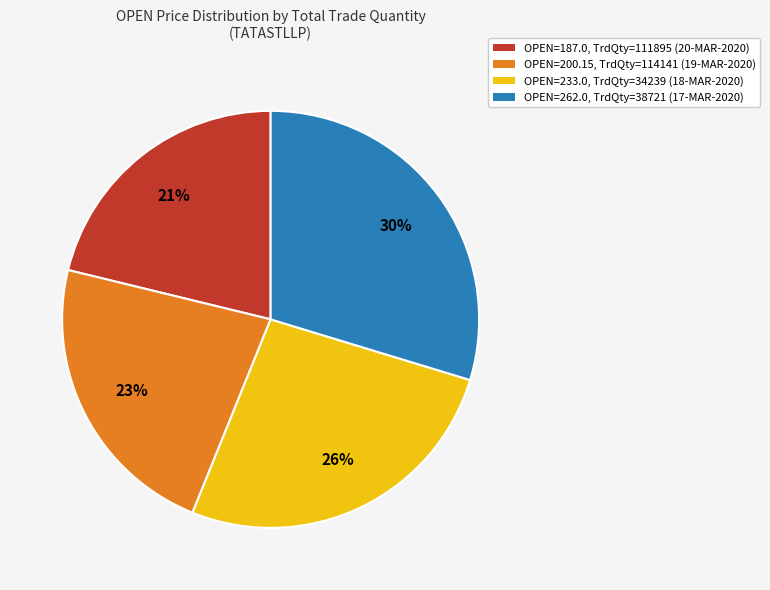

To the nearest percent, what is the difference between the largest and smallest slice percentages?

9%